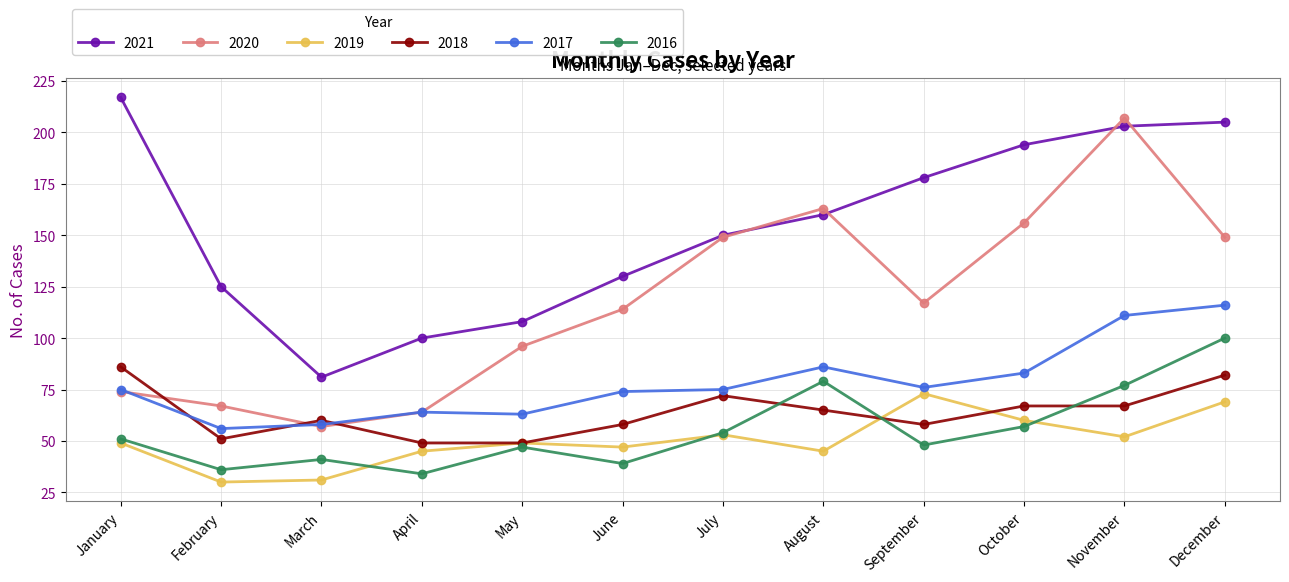

In 2020, how many points are lower than both neighbors (excluding endpoints)?

2